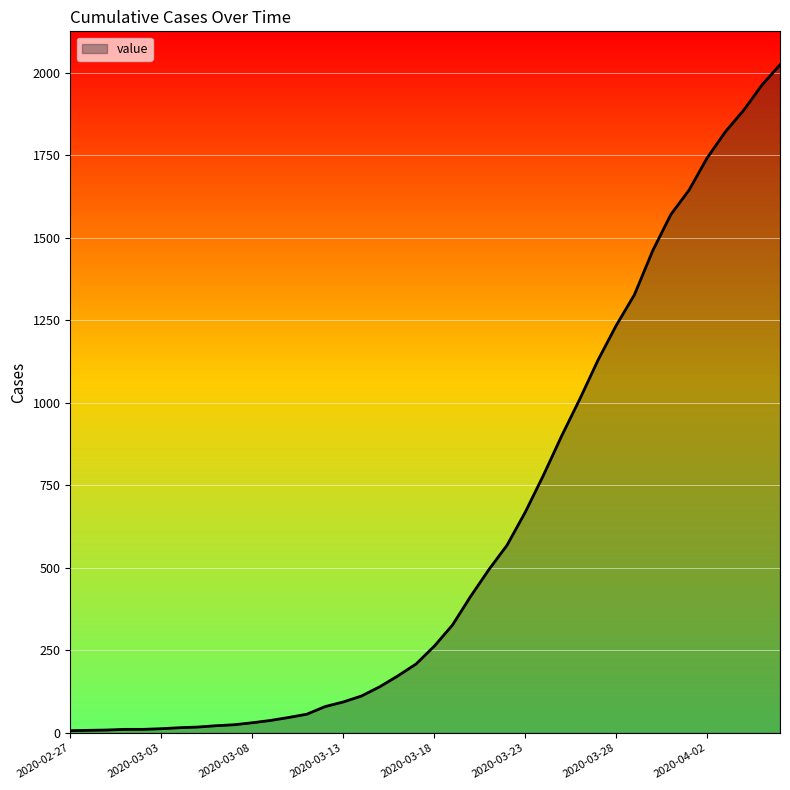

What is the difference between the maximum and minimum values?

2018